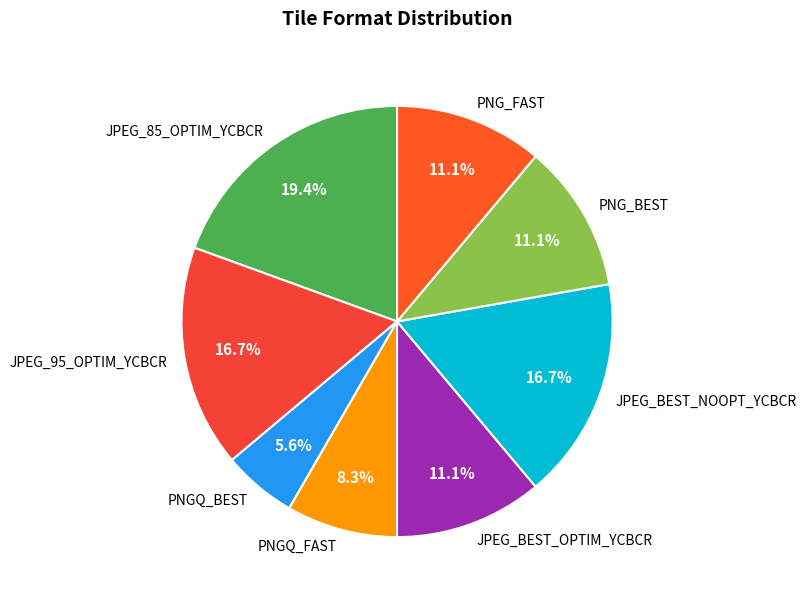

To the nearest percent, what is the combined percentage of PNG_BEST and PNG_FAST?

22%